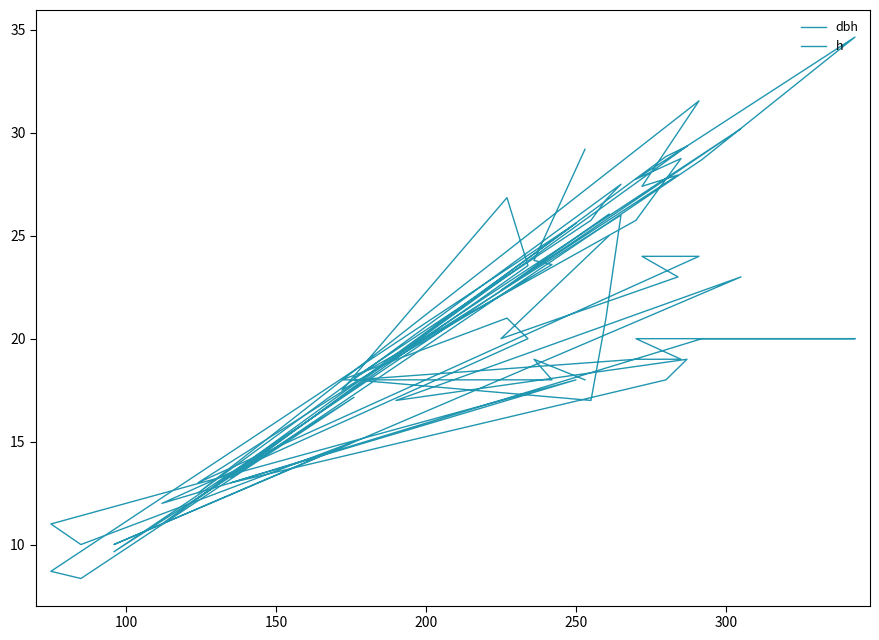

After their last crossing, which series has the higher values: h or dbh?

dbh